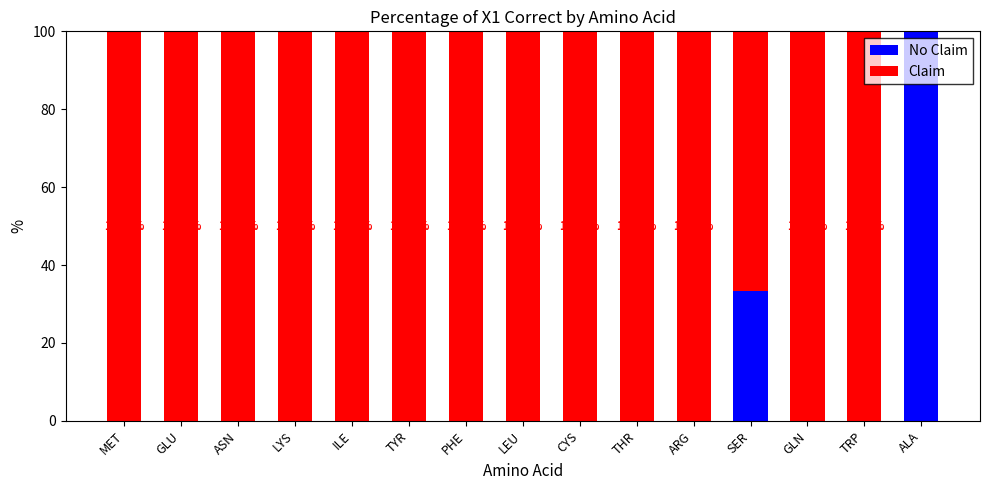

What is the total value across all series at TYR?

100.0